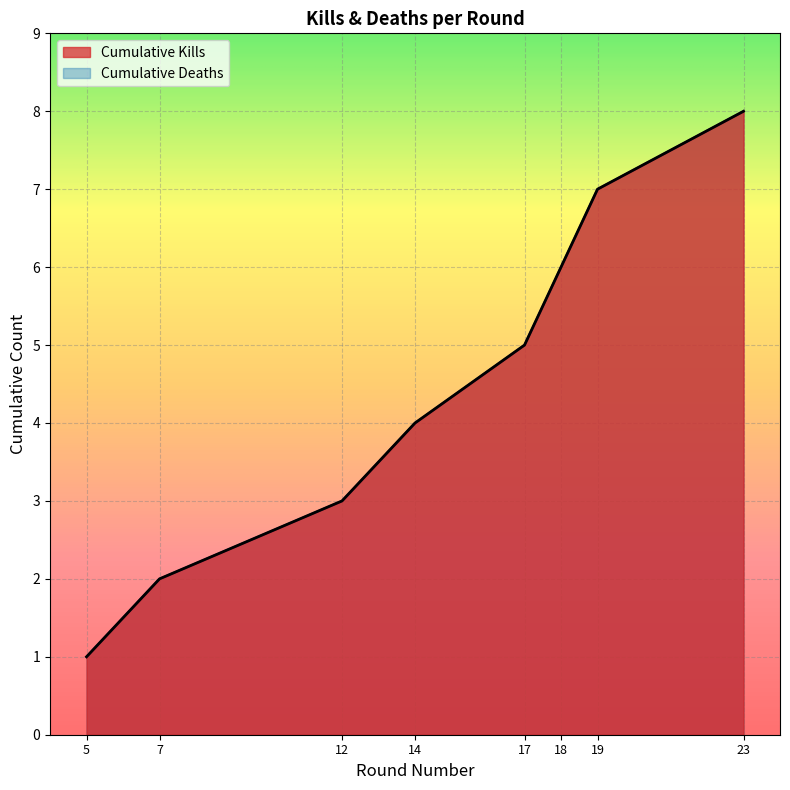

True or false: Killer Kills per Round and Victim Count per Round intersect in this chart.

False